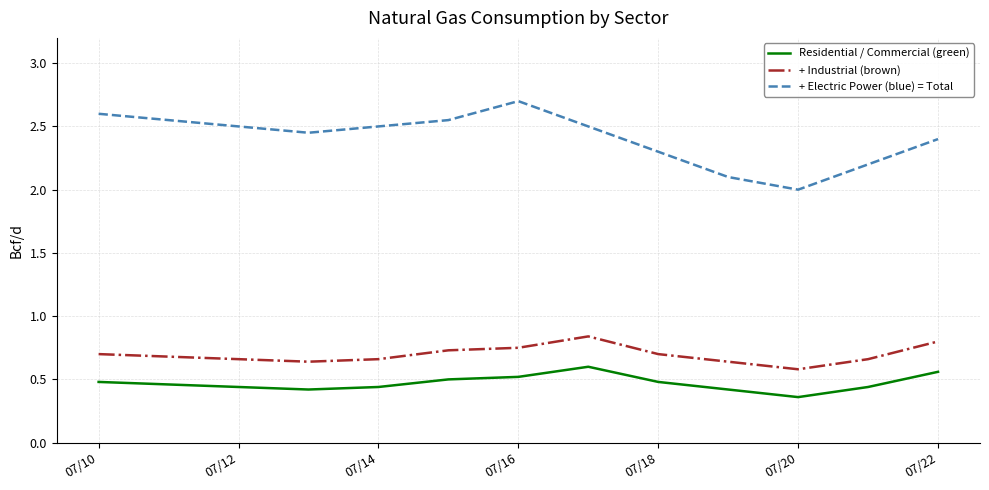

What is the greatest value displayed?

2.7